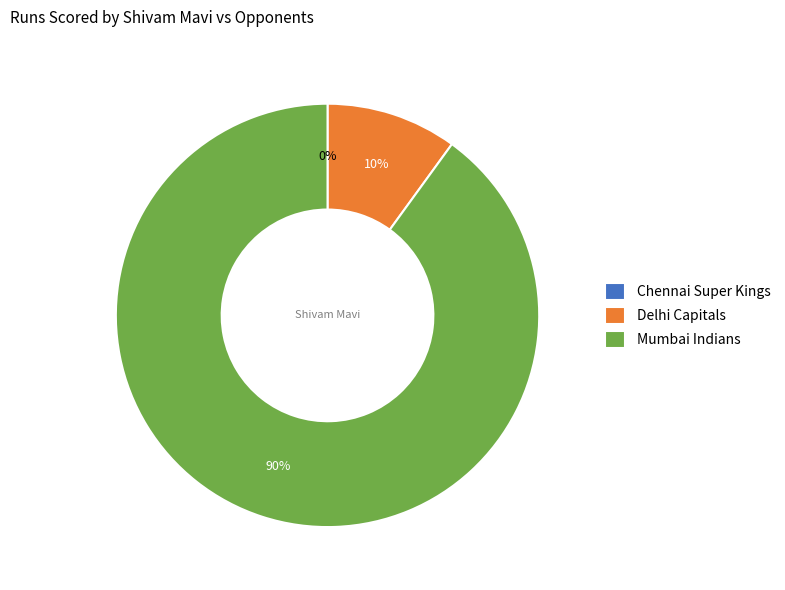

What is the majority slice?

Mumbai Indians